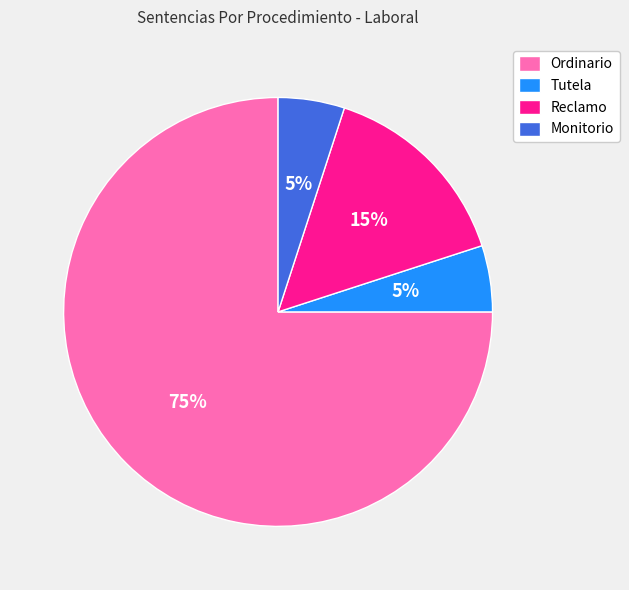

How many slices are in this pie chart?

4